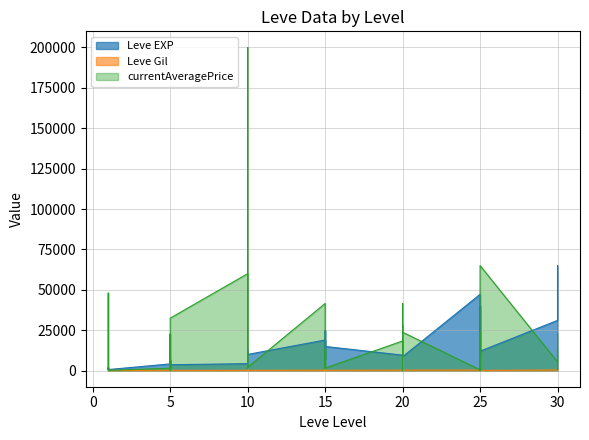

Between 10 and 10, which series saw the biggest shift?

currentAveragePrice